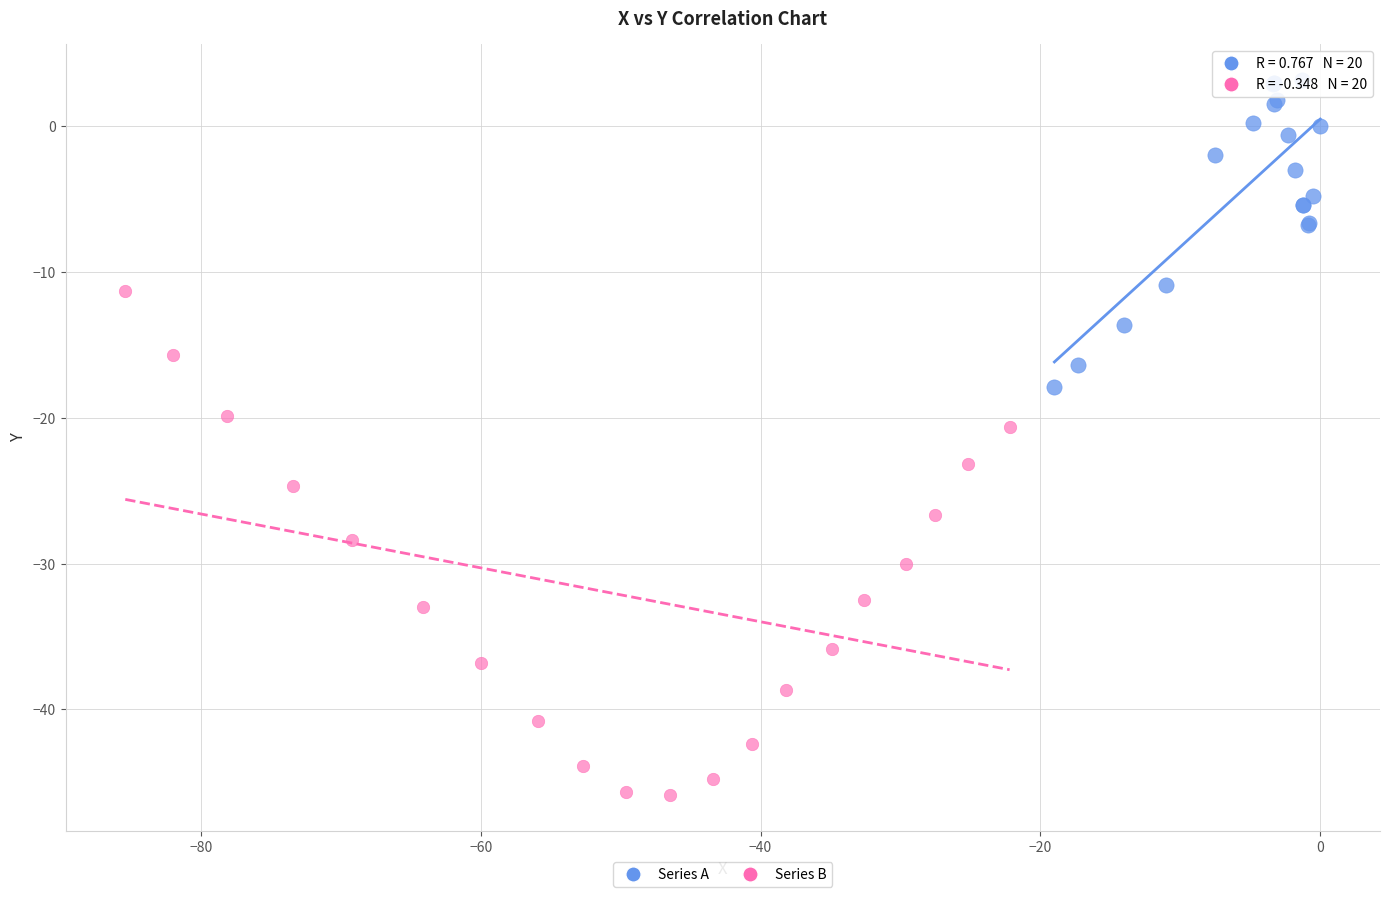

Which series reaches the maximum Y coordinate?

Series A